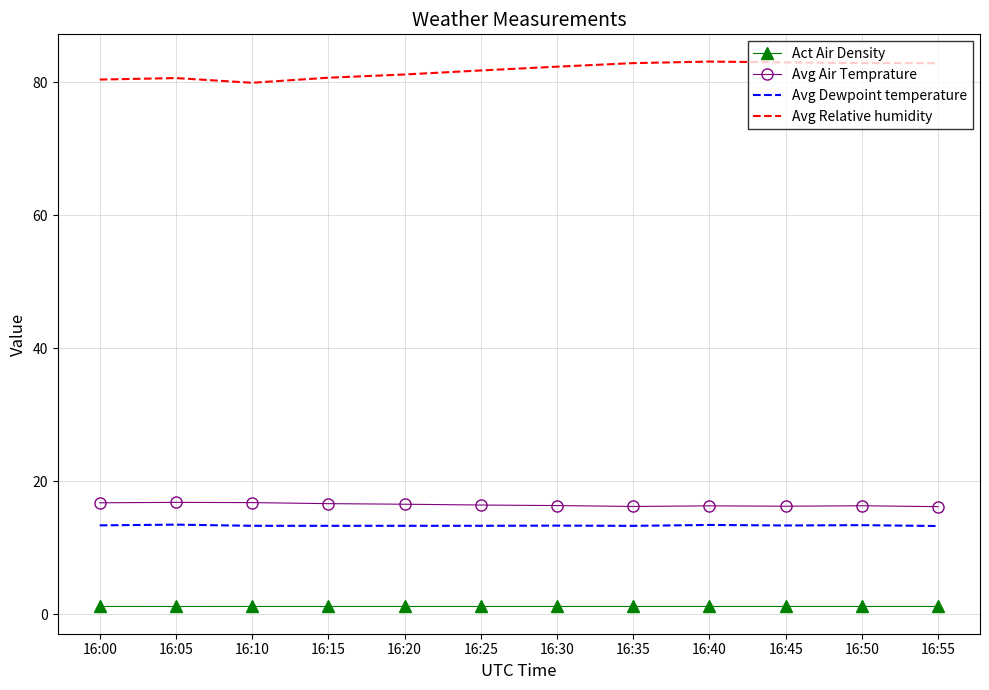

What are all the series names shown in the legend?

Act Air Density, Avg Air Temprature, Avg Dewpoint temperature, Avg Relative humidity